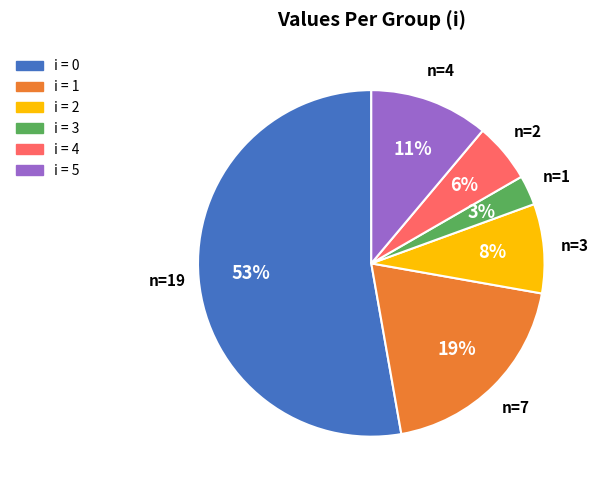

To the nearest percent, what is the difference between the largest and smallest slice percentages?

50%